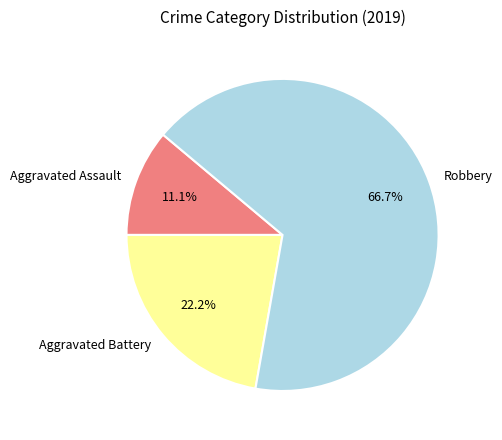

Which slice is the smallest?

Aggravated Assault